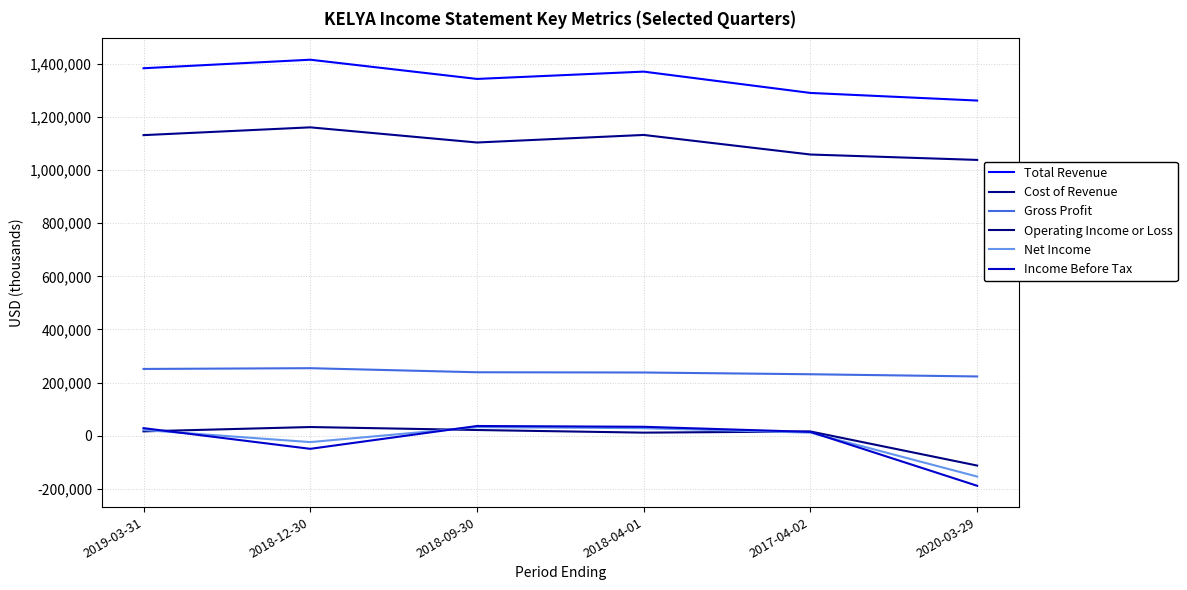

At how many categories does at least one series exceed 1317667?

4